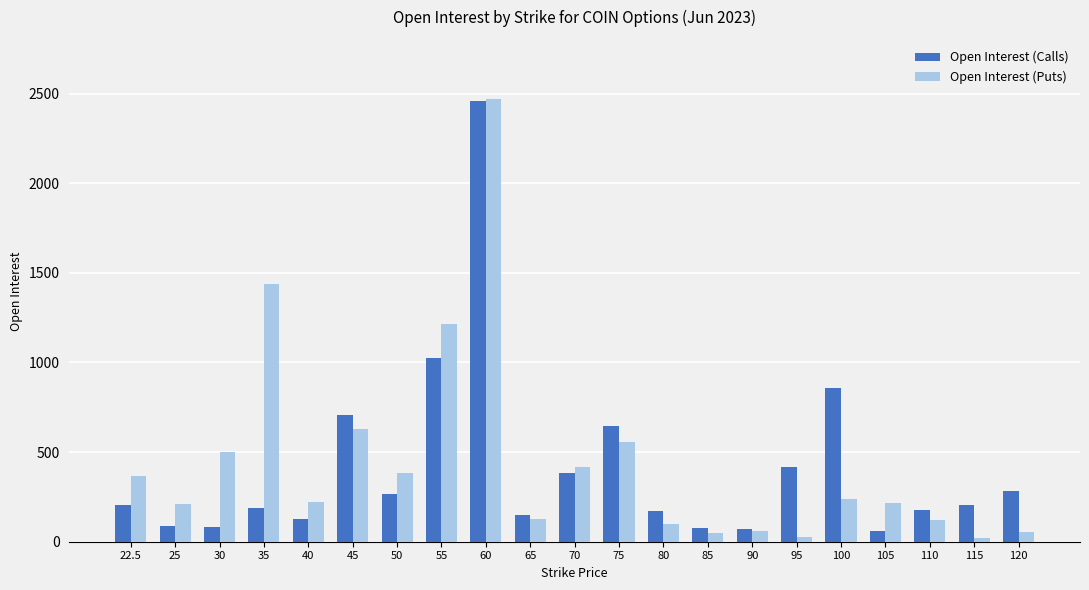

What is the difference between the Open Interest (Calls) values at 115 and 22.5?

3